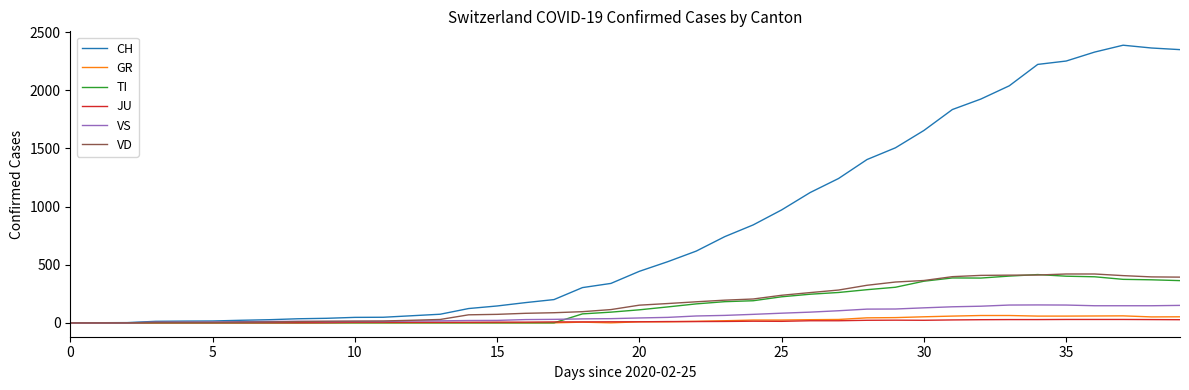

What is the average value of the JU series?

12